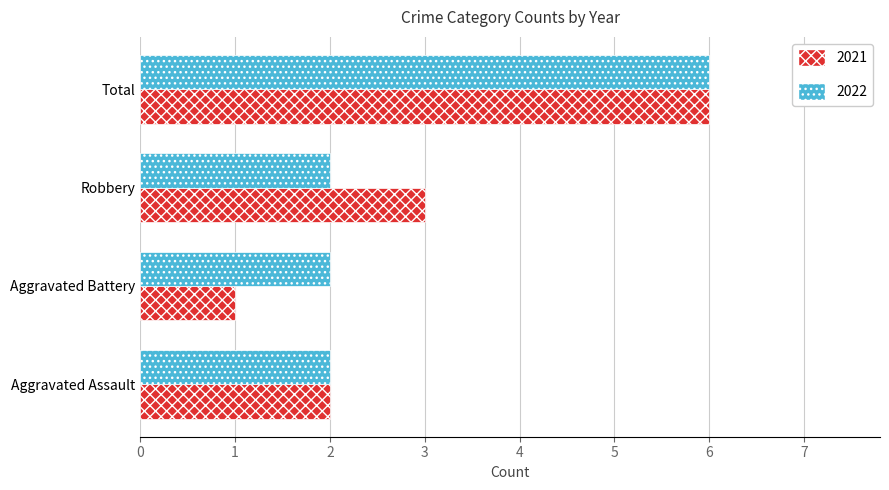

What is the average value of the 2021 series?

3